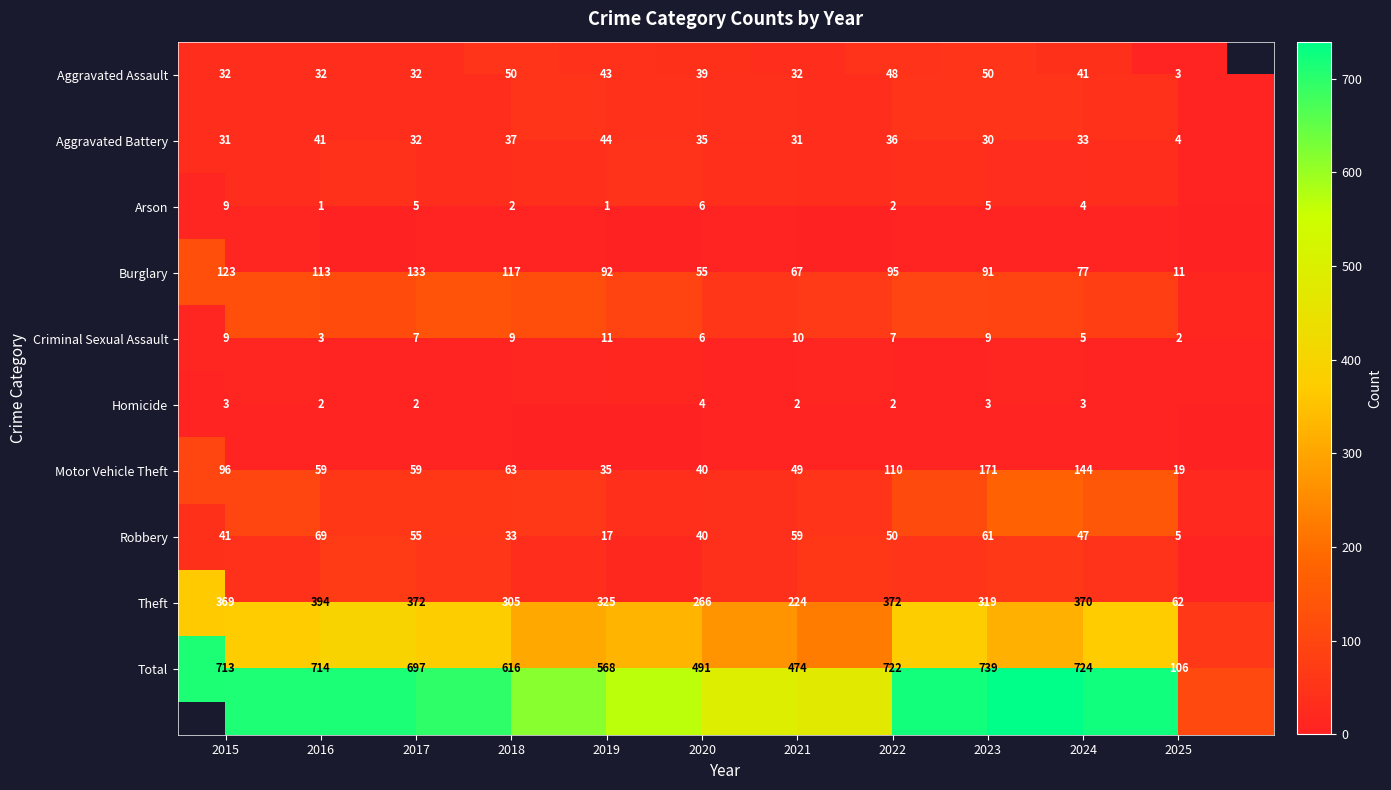

At which category is the sum across all series the highest?

2023